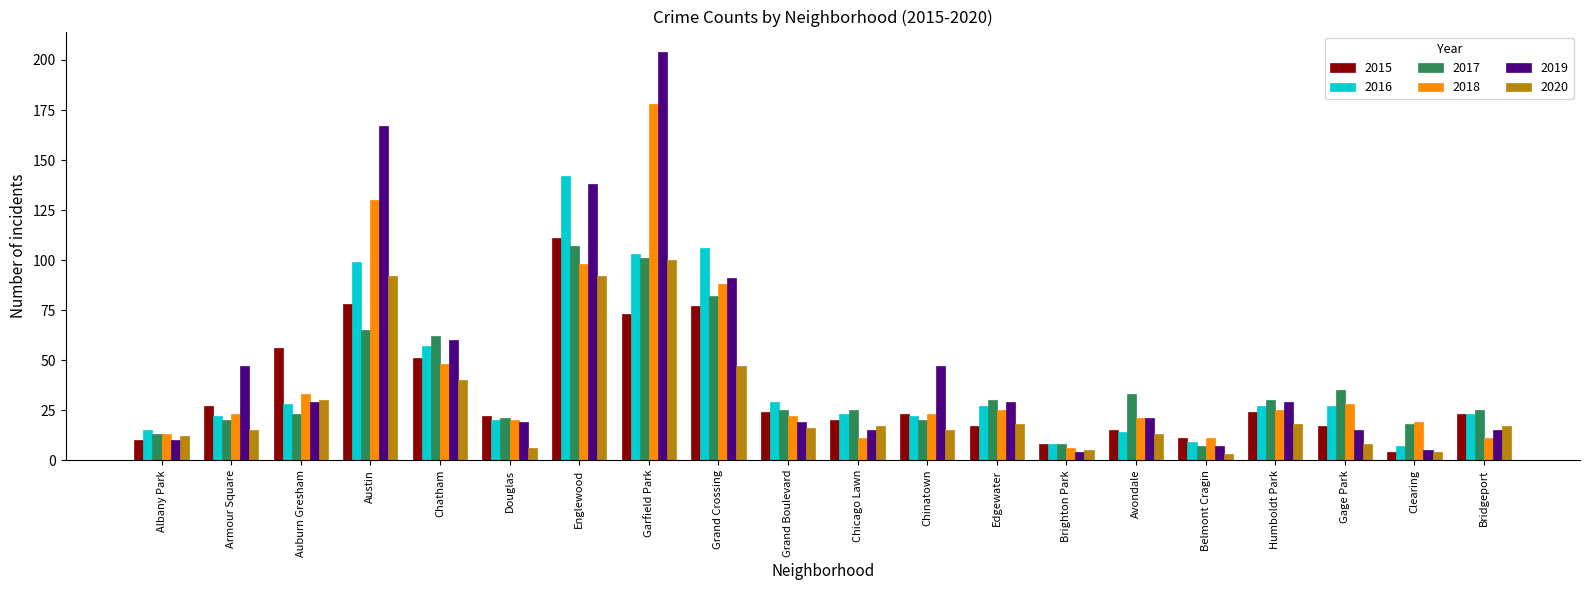

What are all the series names shown in the legend?

2015, 2016, 2017, 2018, 2019, 2020